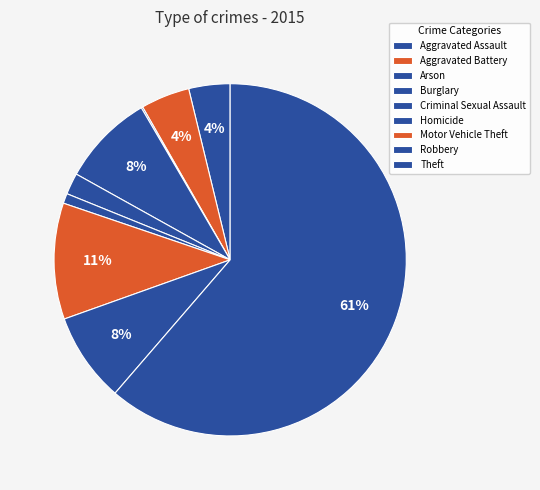

To the nearest percent, what portion does Motor Vehicle Theft represent?

11%